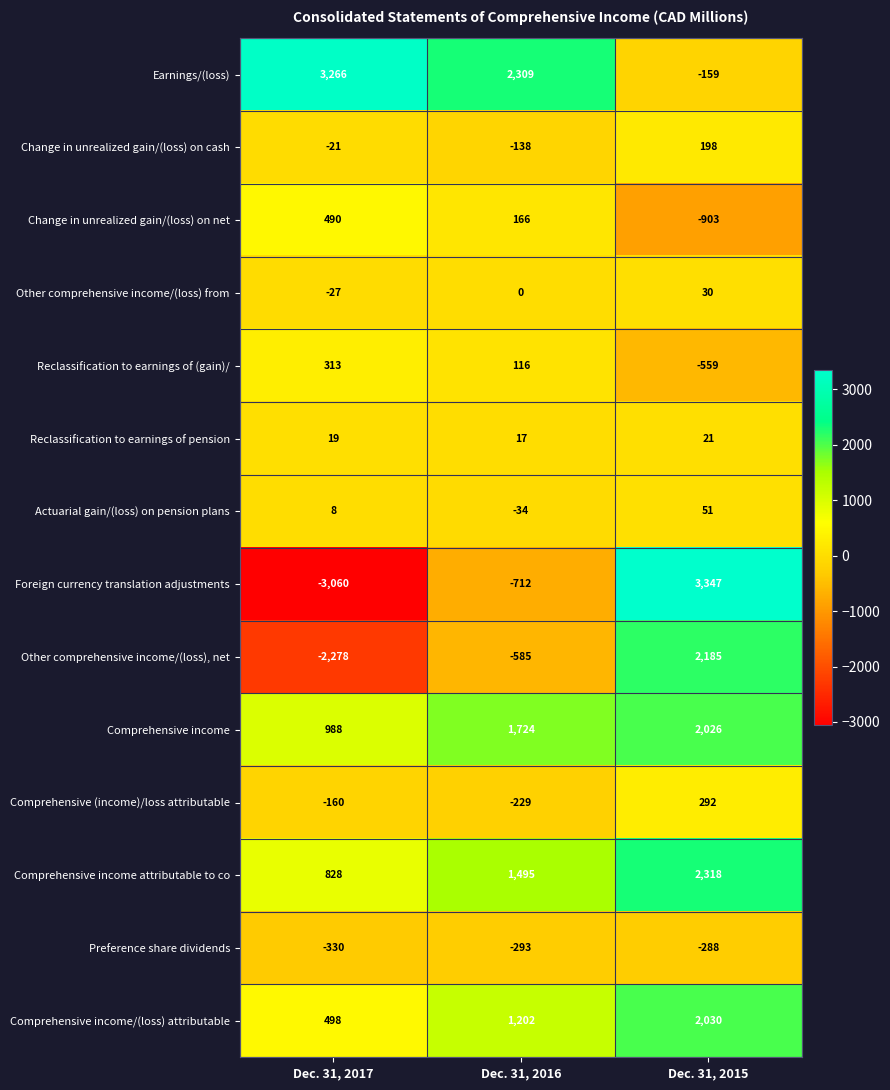

At which category is the sum across all series the highest?

Dec. 31, 2015